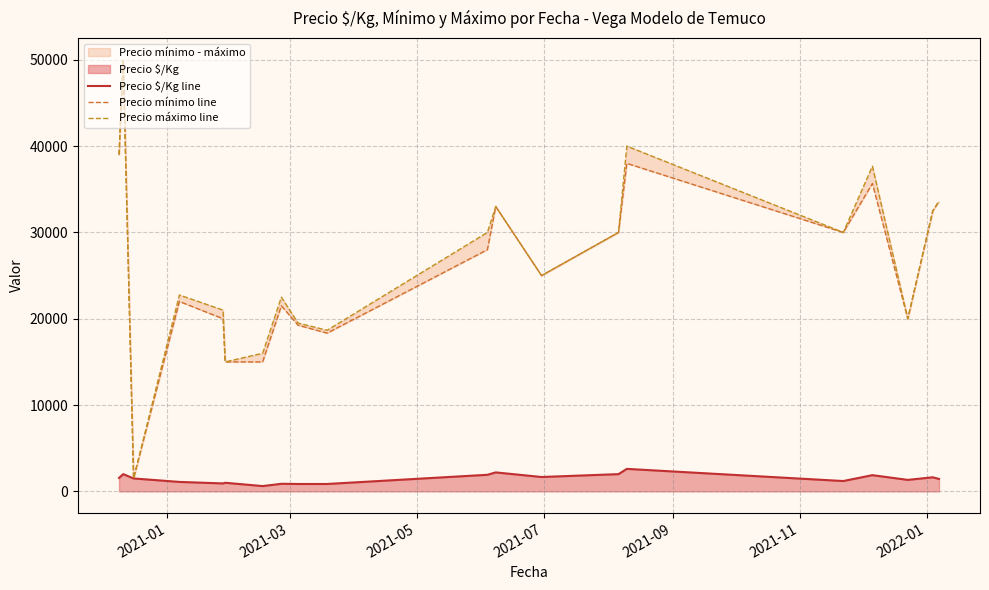

Does the chart have visible grid lines?

Yes